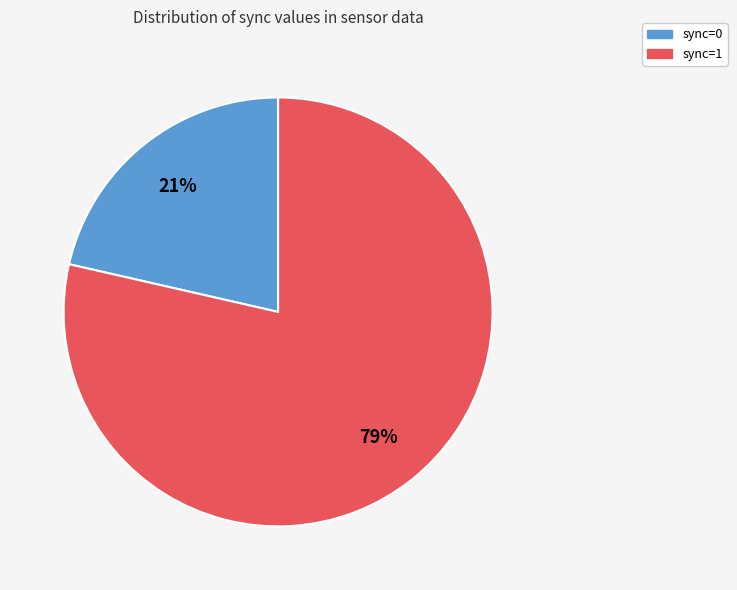

Which has a higher value, sync=1 or sync=0?

sync=1